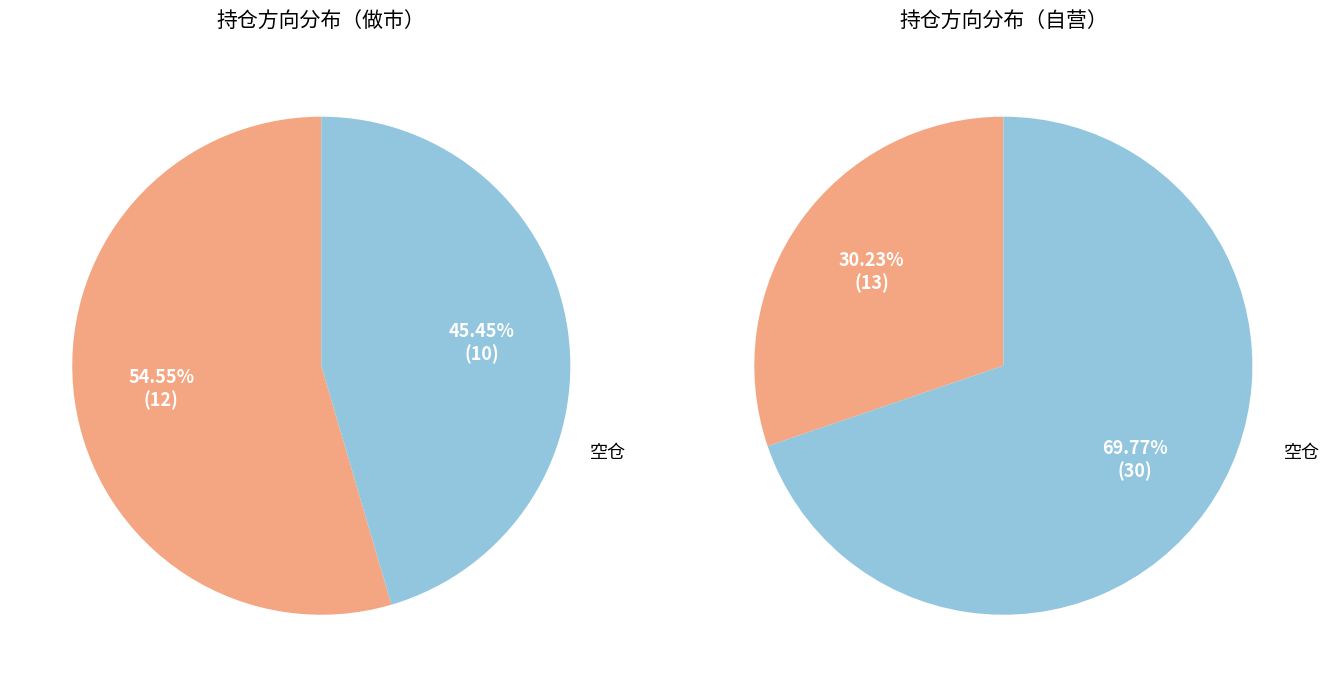

Which category accounts for the majority?

空仓